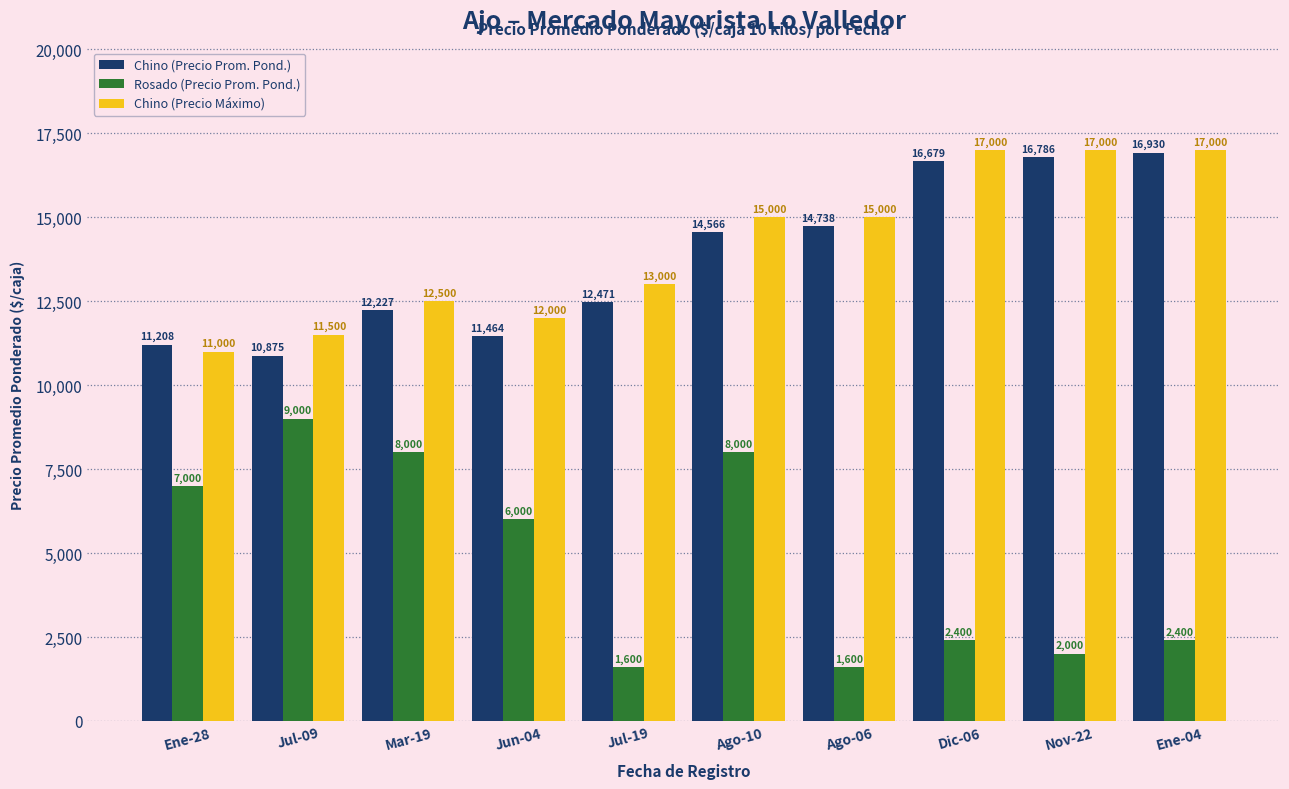

What is the approximate value of Chino (Precio Máximo) at Nov-22, to the nearest 100?

17000